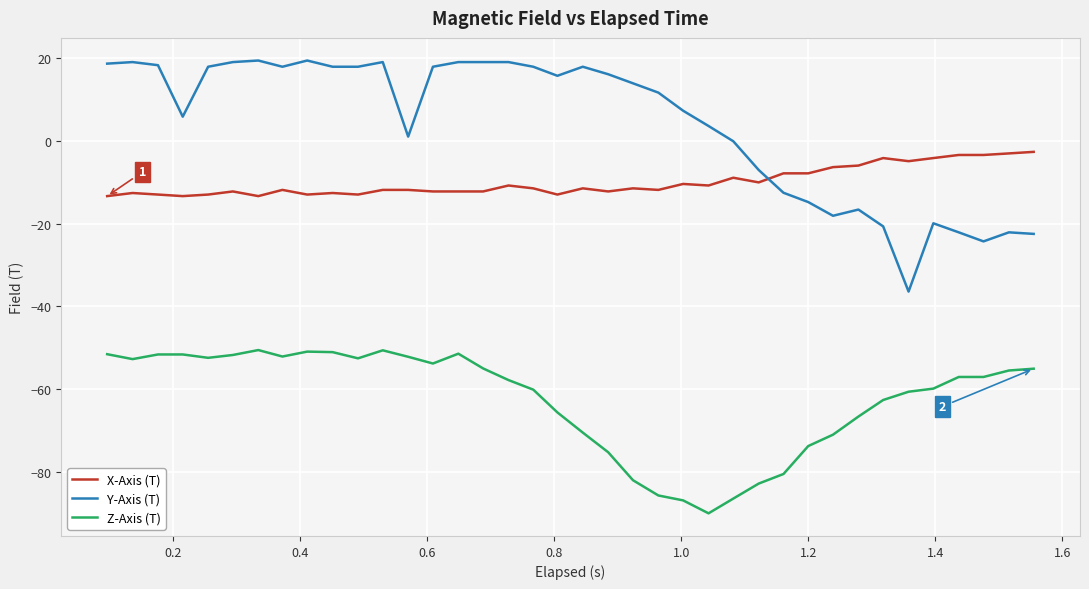

Which series has the largest range (max minus min)?

Y-Axis (T)